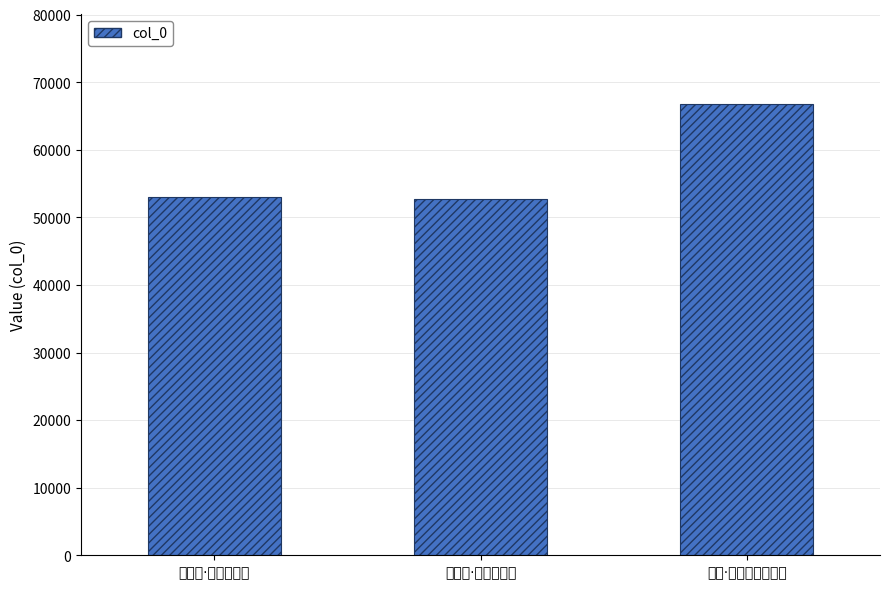

What is the change in value from 宫中词·复道通瀛海 to 宫词·复道传呼御辈过?

+13689